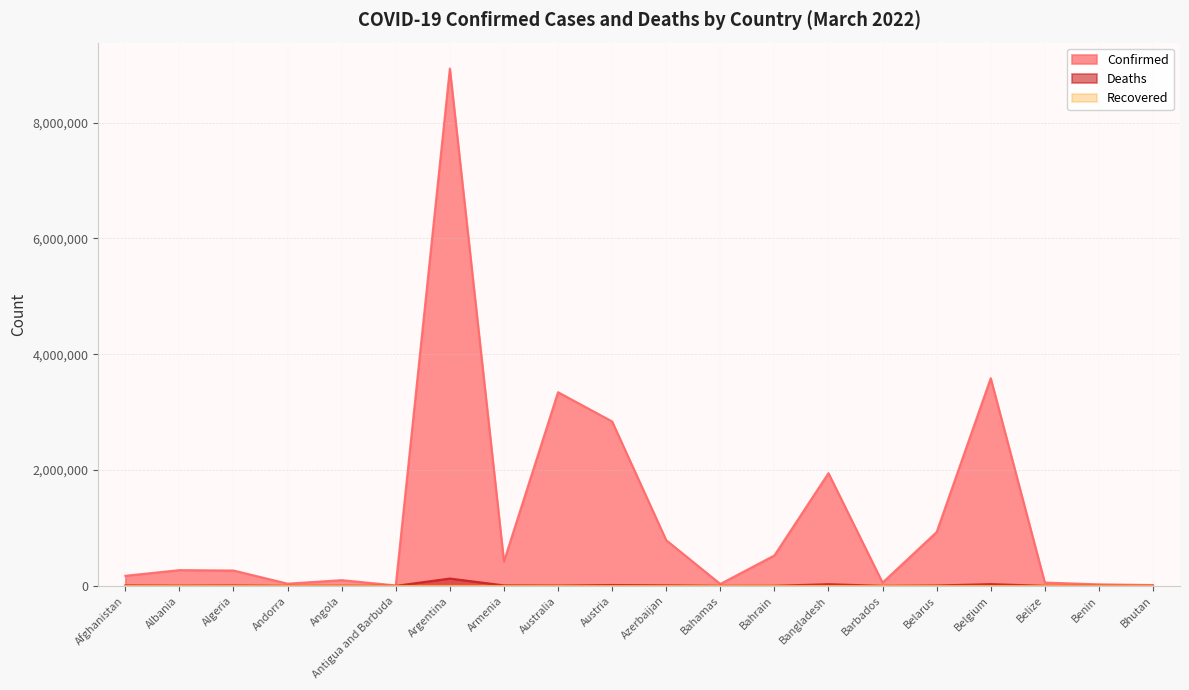

What is the total value across all series at Armenia?

429754